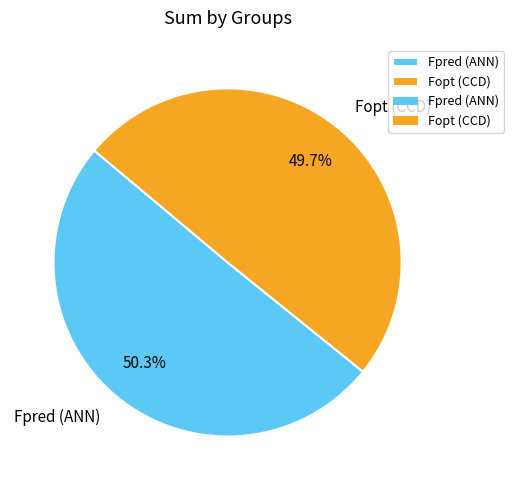

Is it true that Fpred (ANN) is 50% of the pie?

True